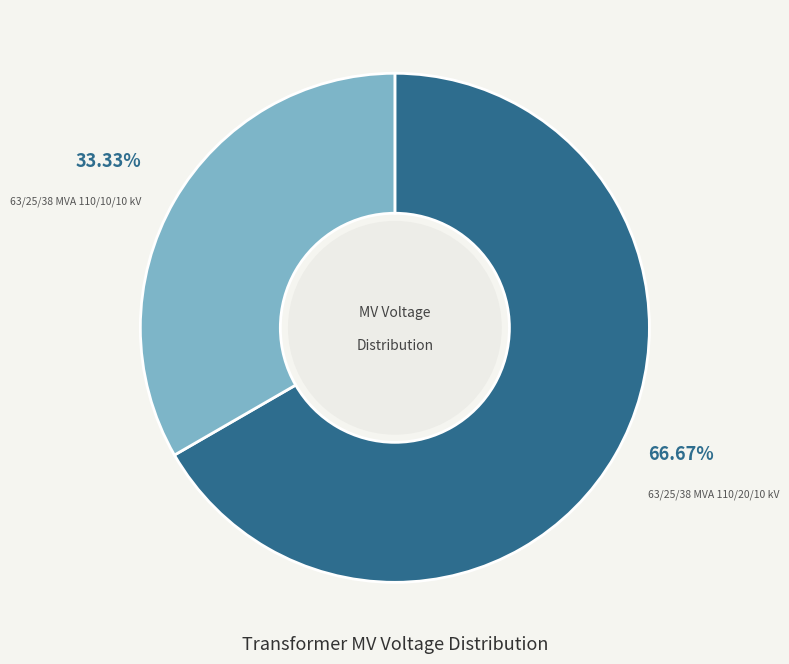

Does any single category account for the majority?

Yes